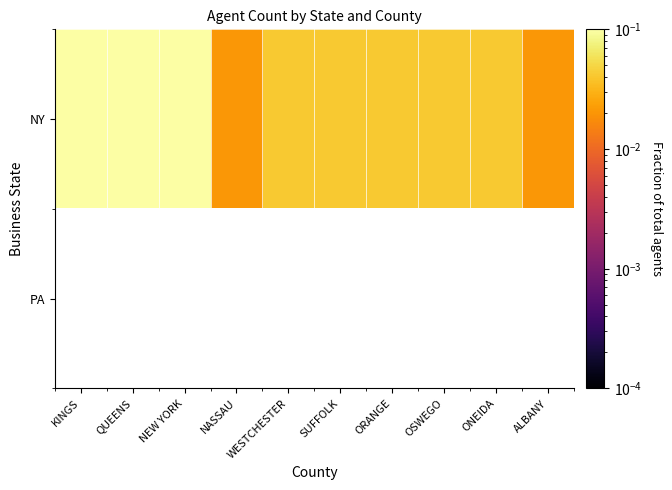

Which series changed the most between NEW YORK and NASSAU?

NY